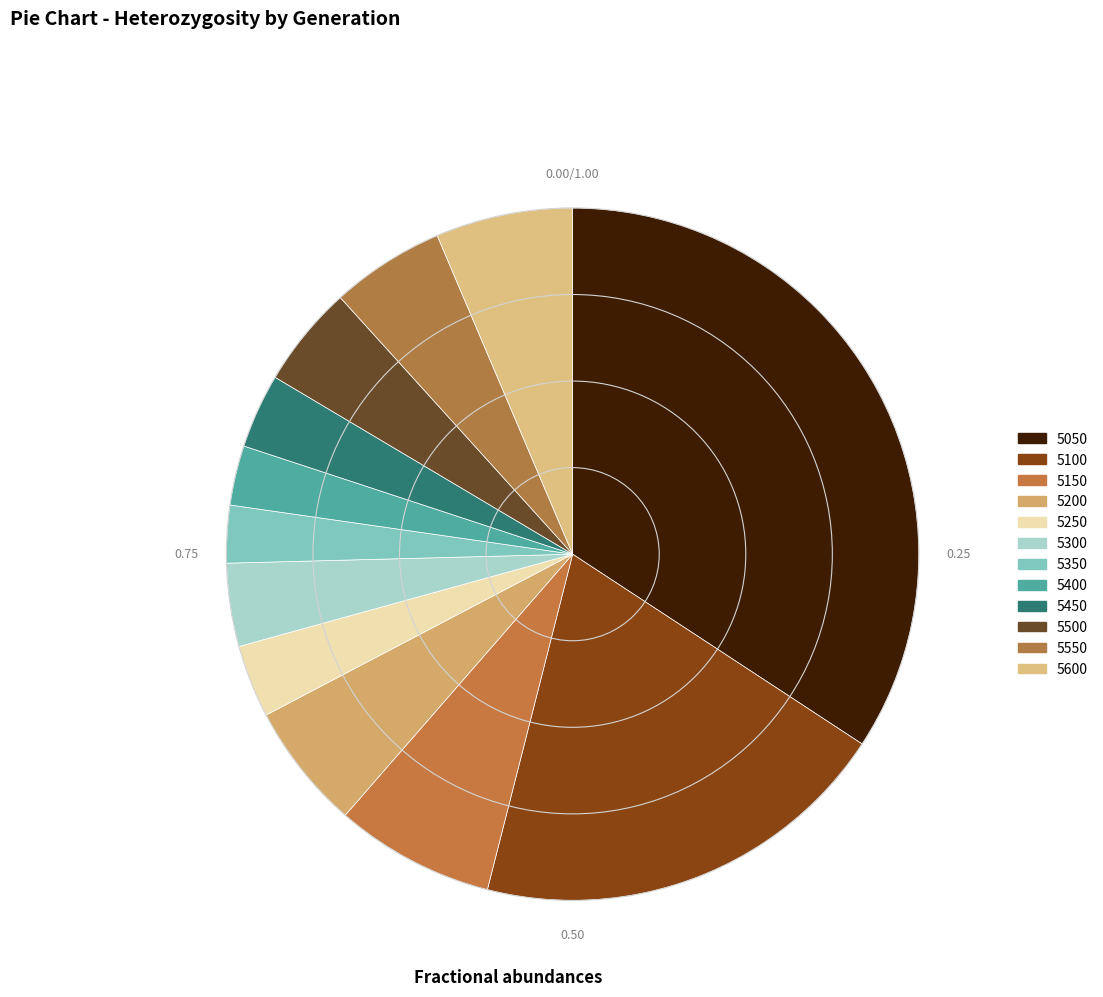

Which has a higher value, 5250 or 5150?

5150